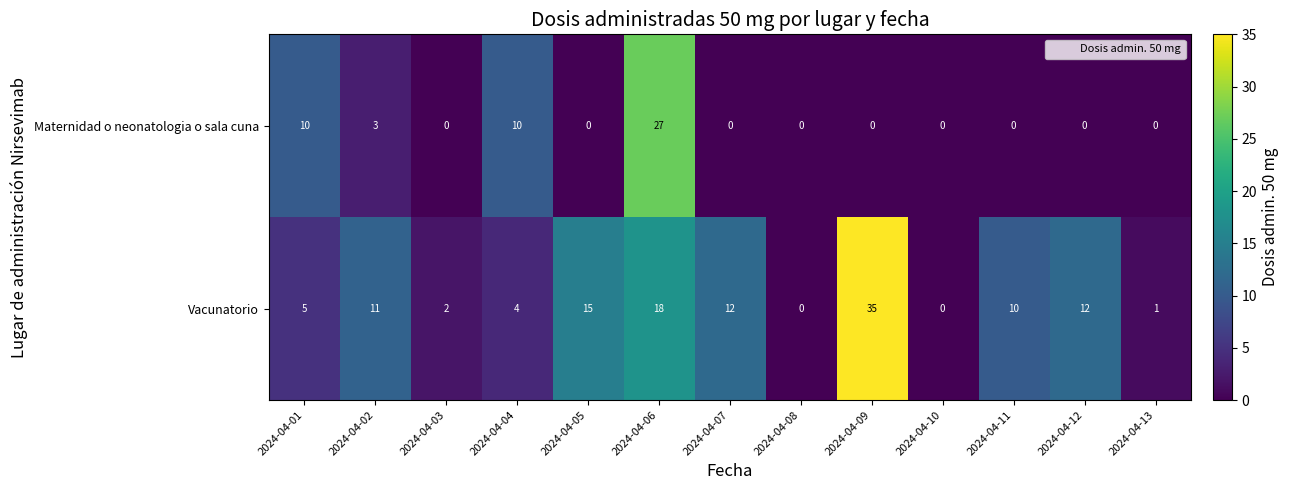

The value of Maternidad o neonatologia o sala cuna at 2024-04-04 is 10. True or false?

True